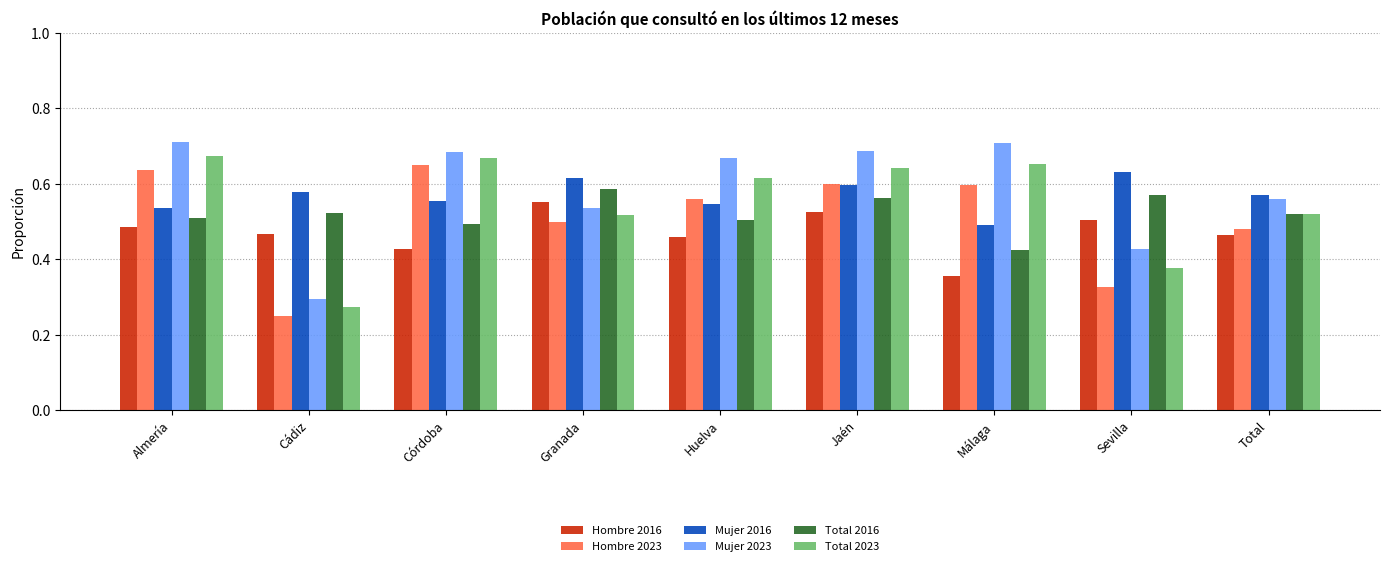

How many data points does each series have?

9